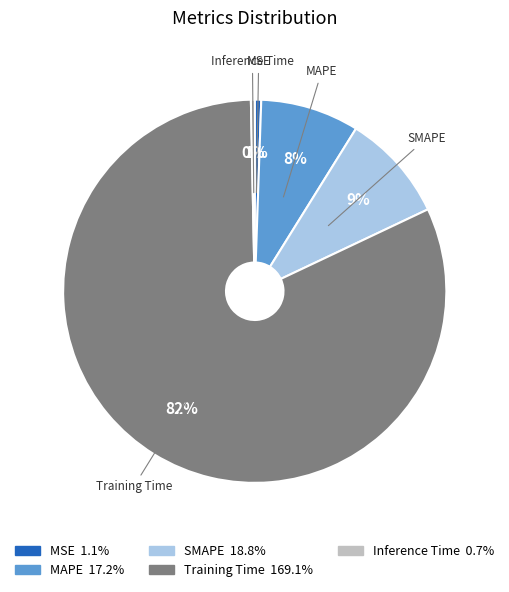

Combined, do MSE and Inference Time account for over 50%?

No